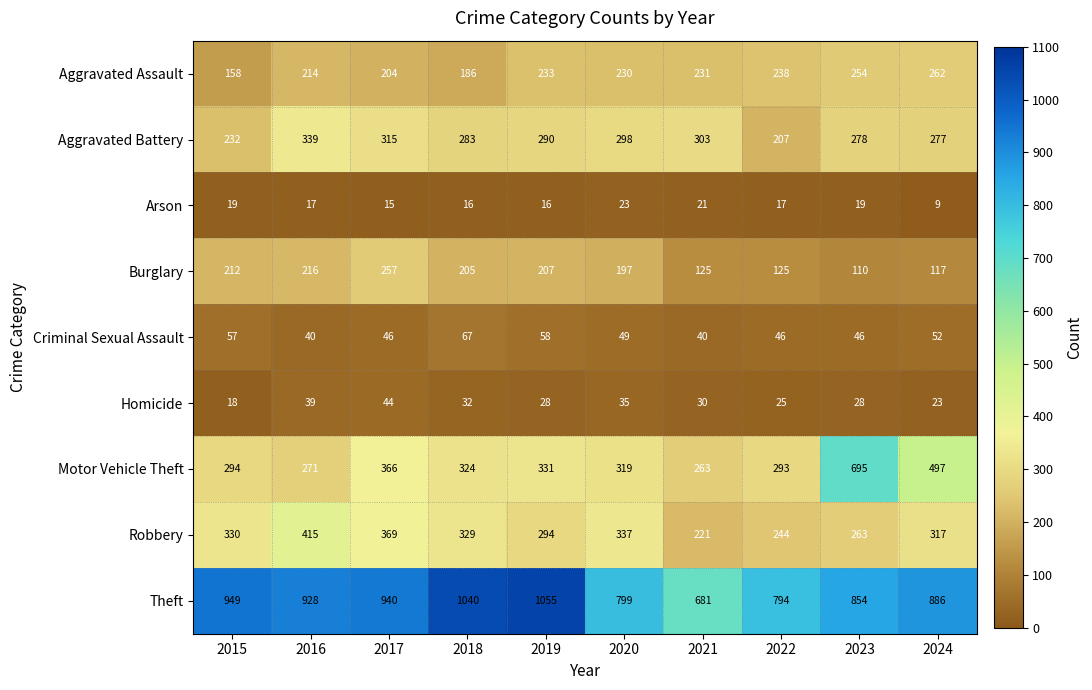

At how many categories does at least one series exceed 752?

9